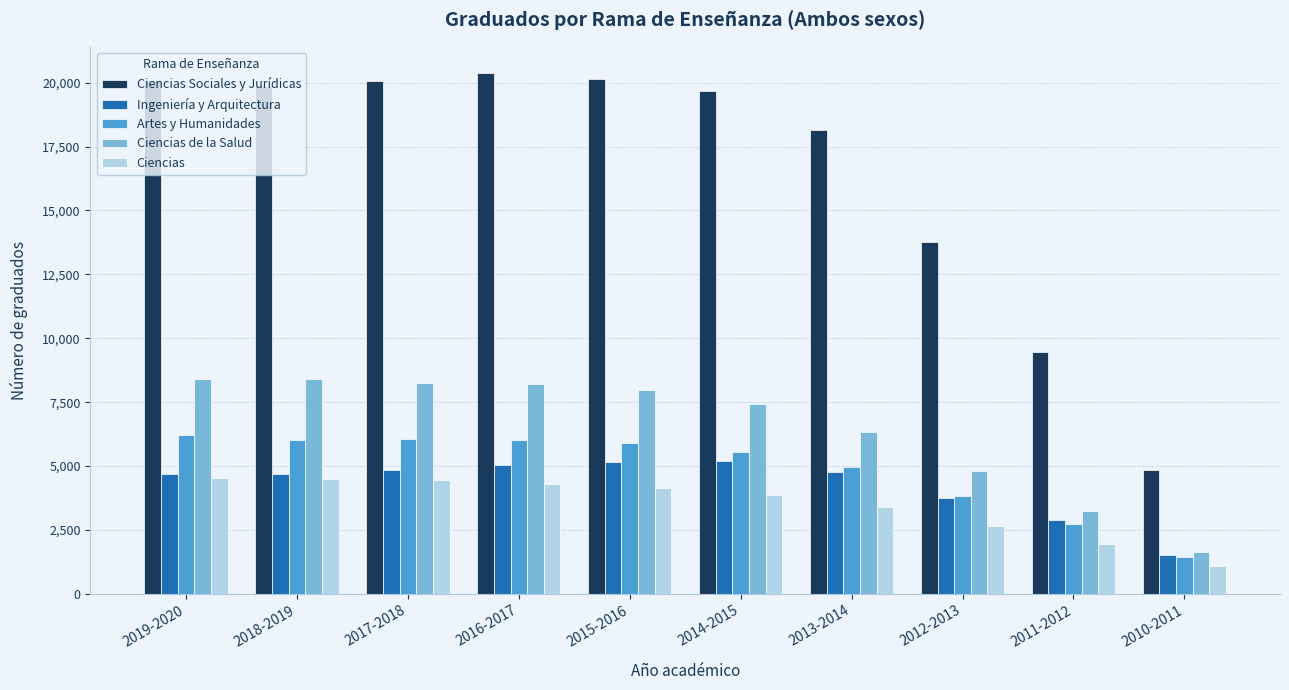

What is the label of the 5th bar from the left?

2015-2016